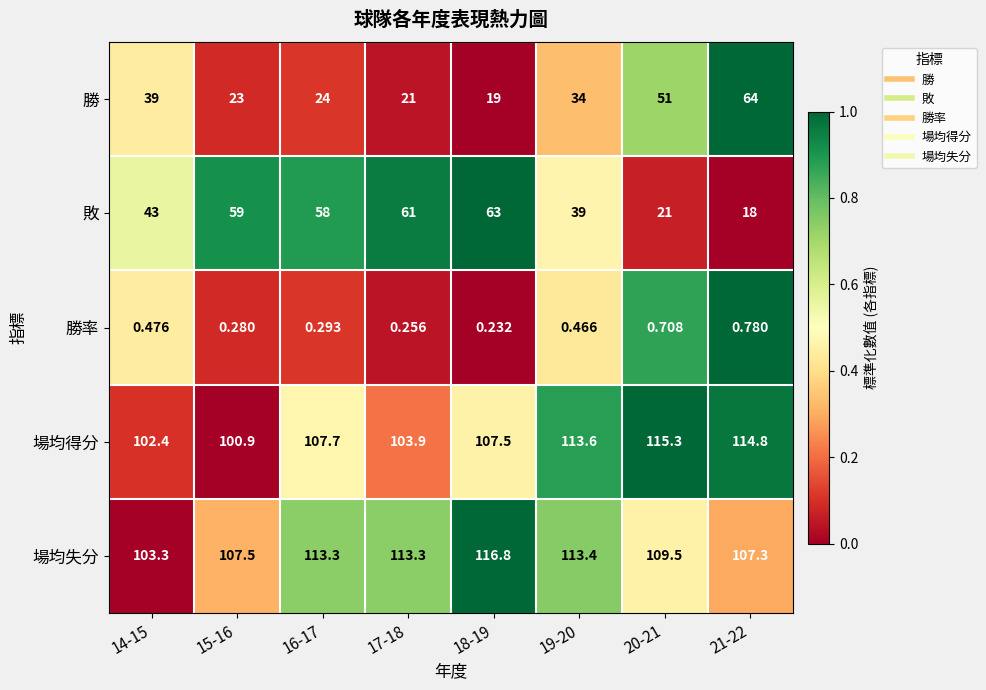

Rank the series by their maximum value, from highest to lowest.

場均失分, 場均得分, 勝, 敗, 勝率